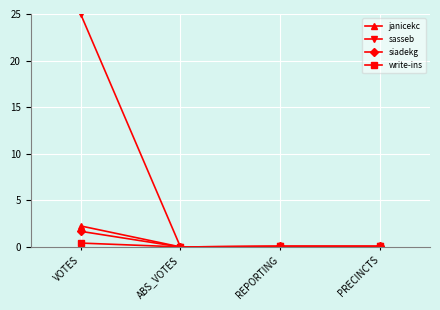

Which category has the highest value in the sasseb series?

VOTES